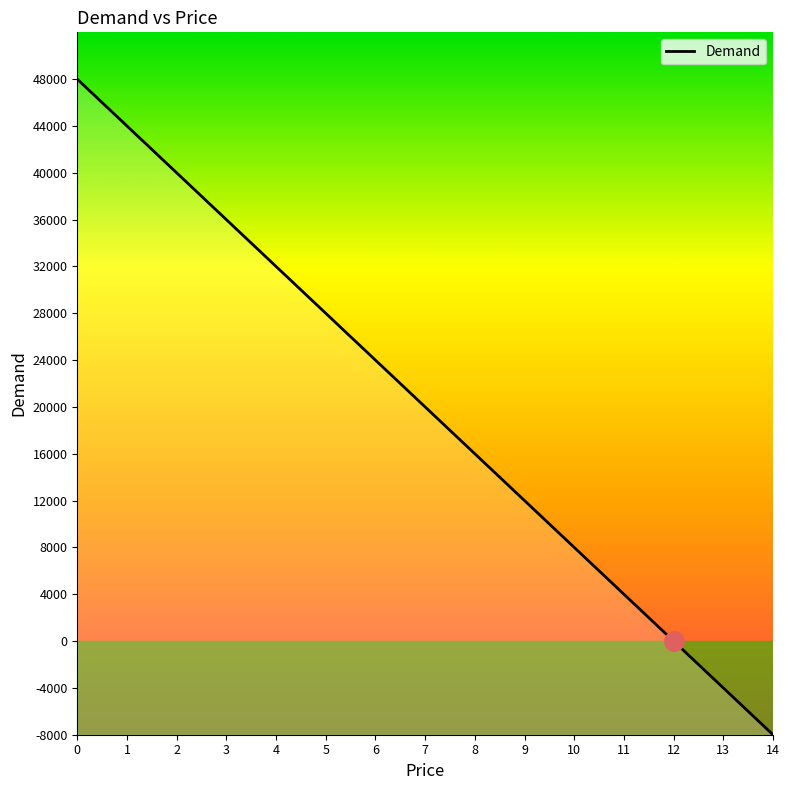

Is it true that the value at 10 is 4162?

False